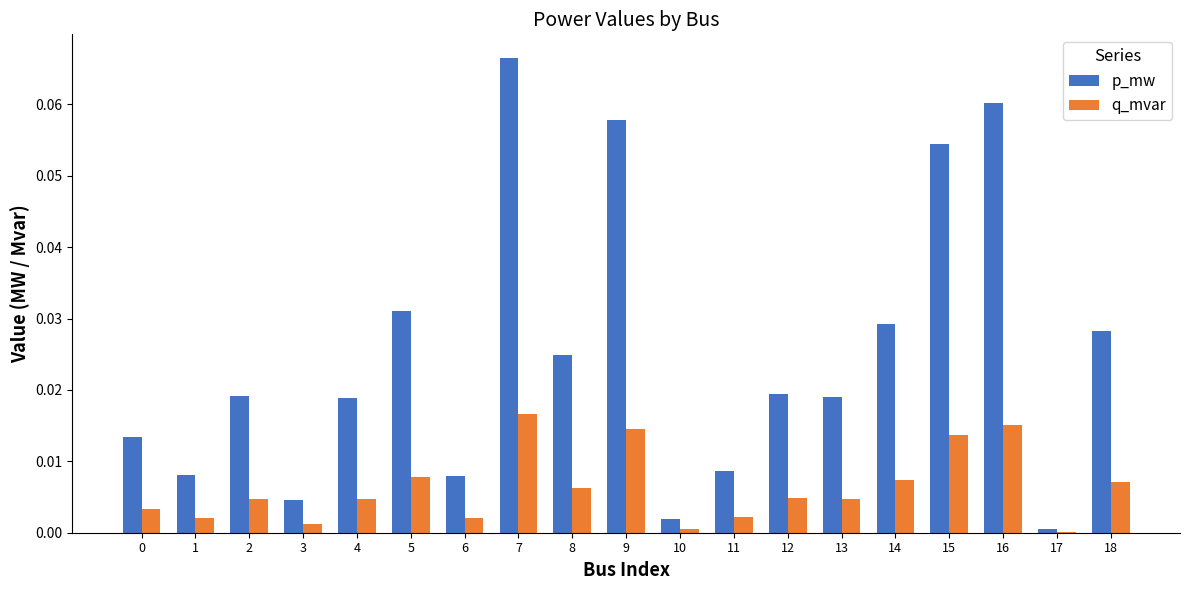

At which category is the sum across all series the highest?

7